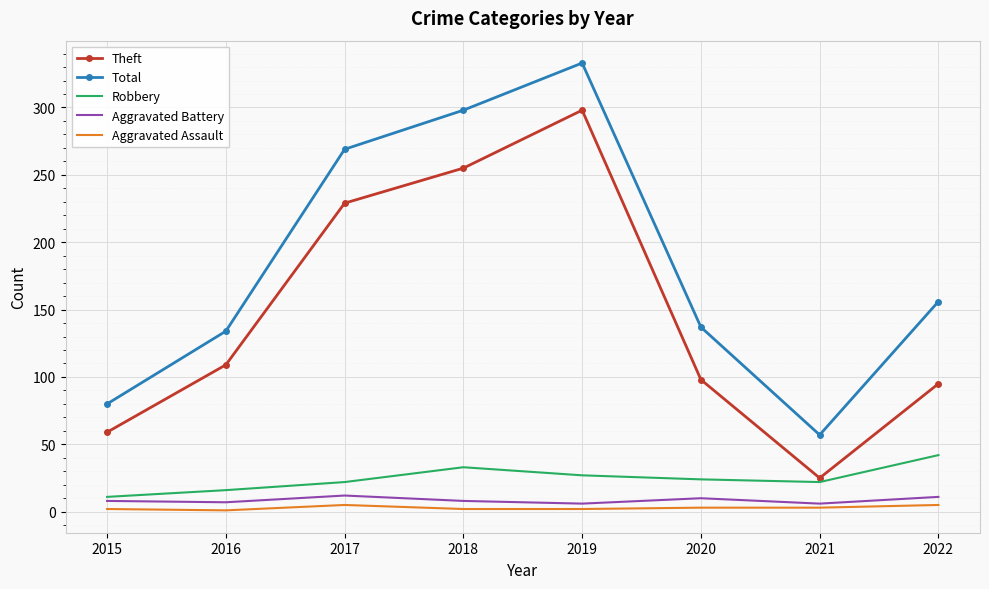

Rank the series by their maximum value, from lowest to highest.

Aggravated Assault, Aggravated Battery, Robbery, Theft, Total